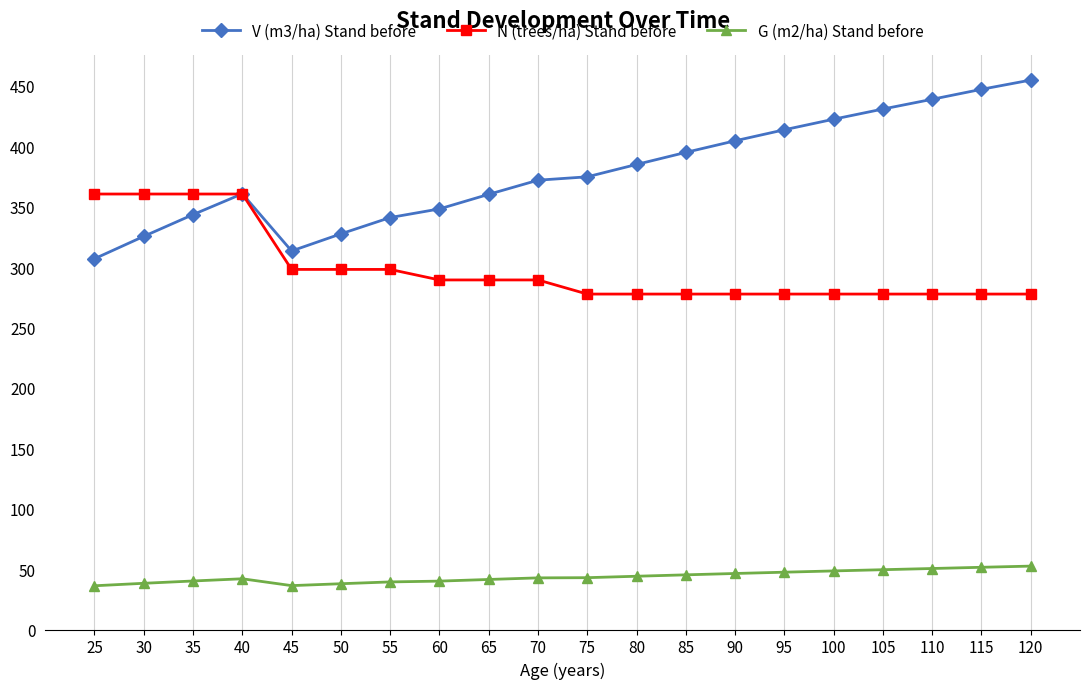

At which category does V (m3/ha) Stand before reach its first local valley?

45